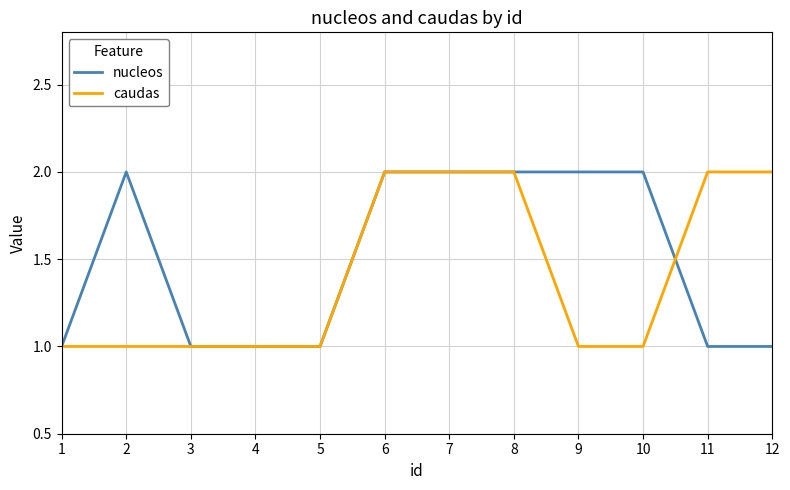

At 12, list the series in order from smallest to largest.

nucleos, caudas